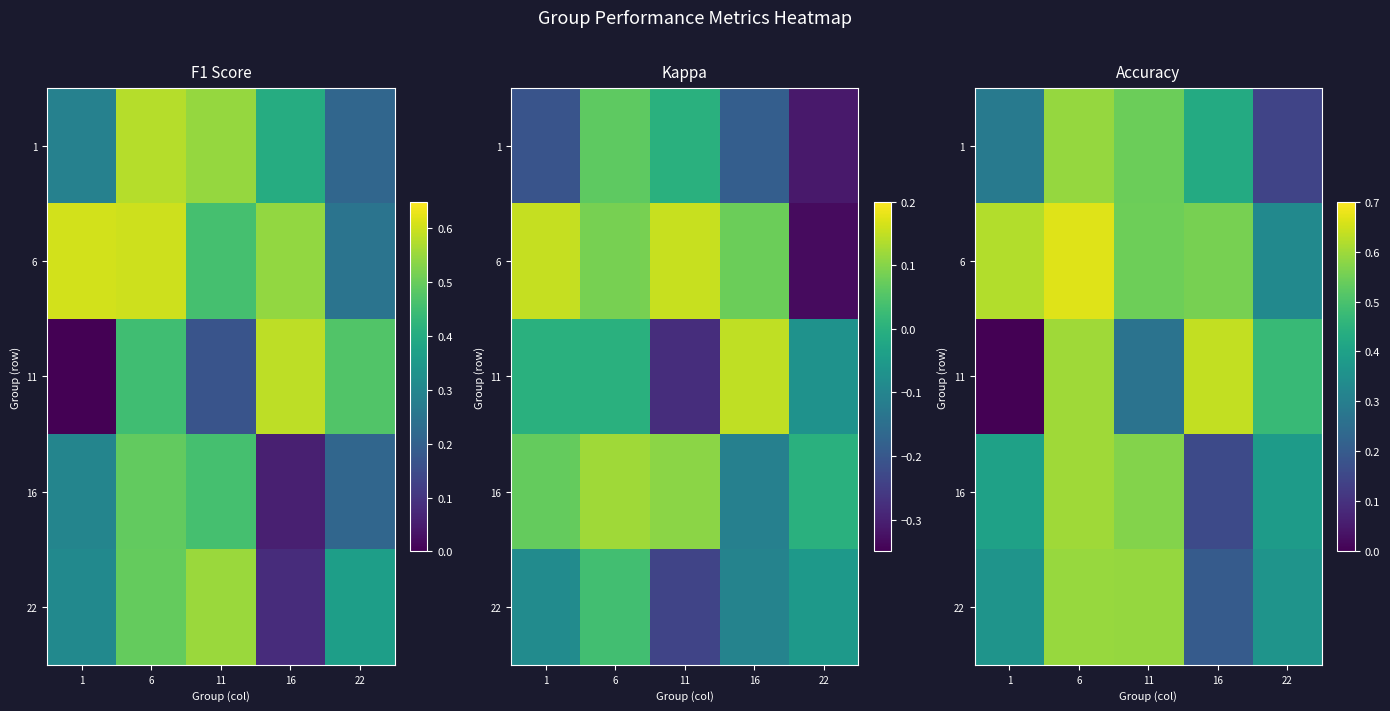

Between 6 and 16, which is larger?

6